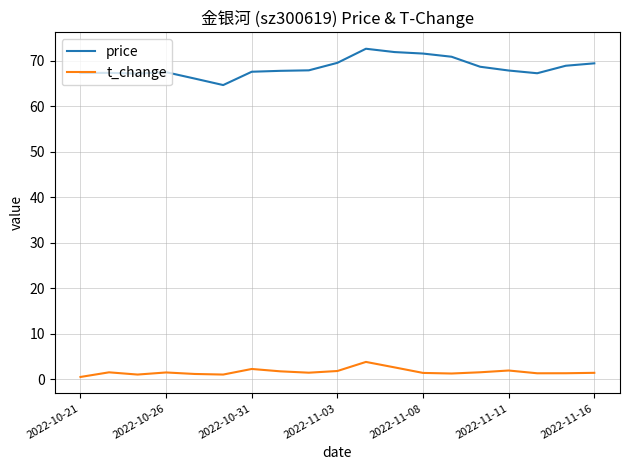

Count the number of data series in this chart.

2